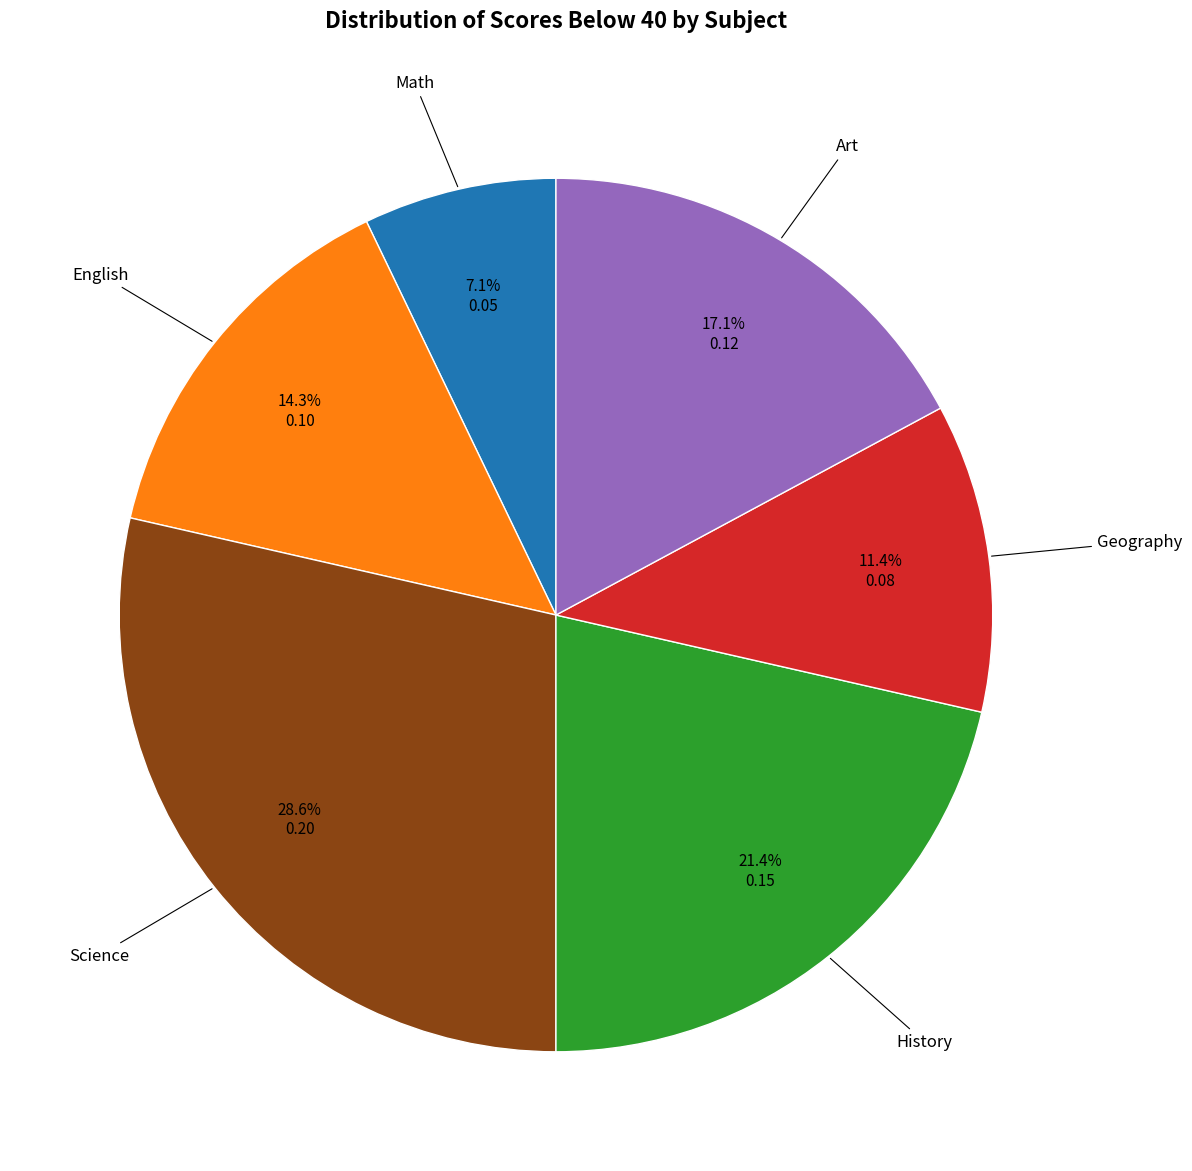

Is there any slice that represents more than half of the pie?

No